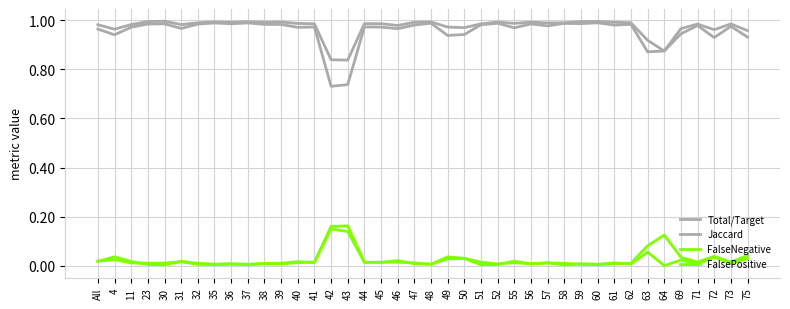

How many lines are shown in the chart?

4